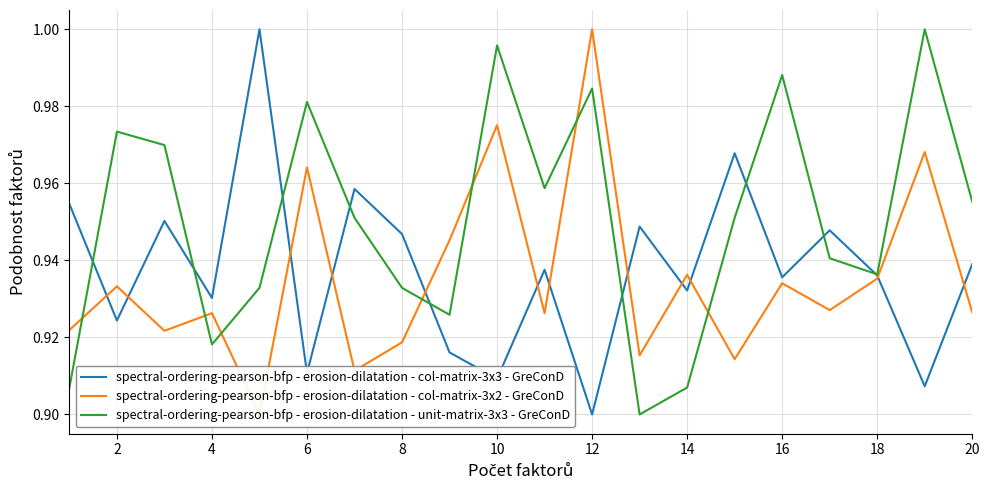

The value of spectral-ordering-pearson-bfp - erosion-dilatation - col-matrix-3x3 - GreConD at 12 is 0.4. True or false?

False